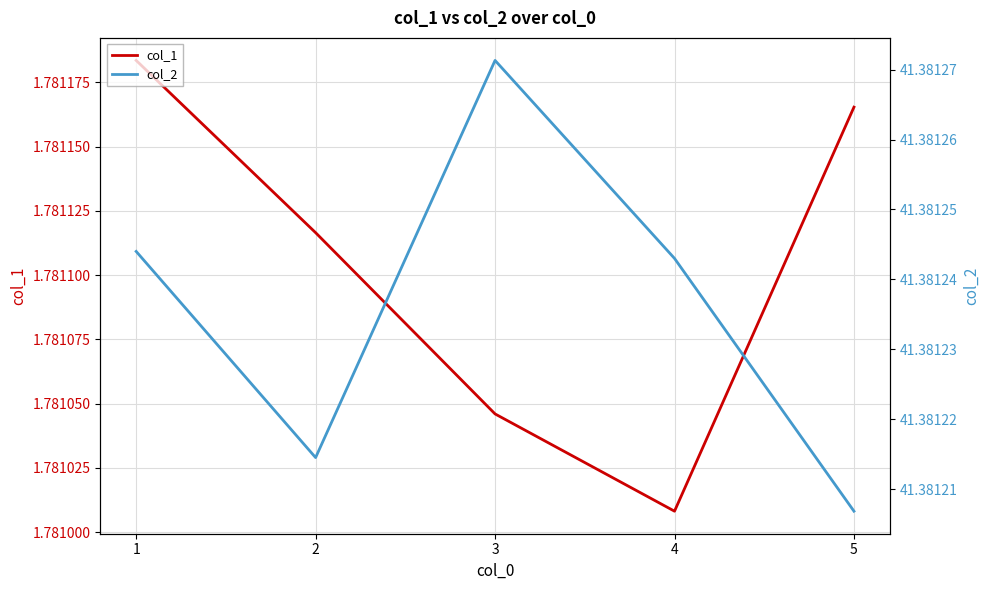

What is the total value across all series at 3?

43.2